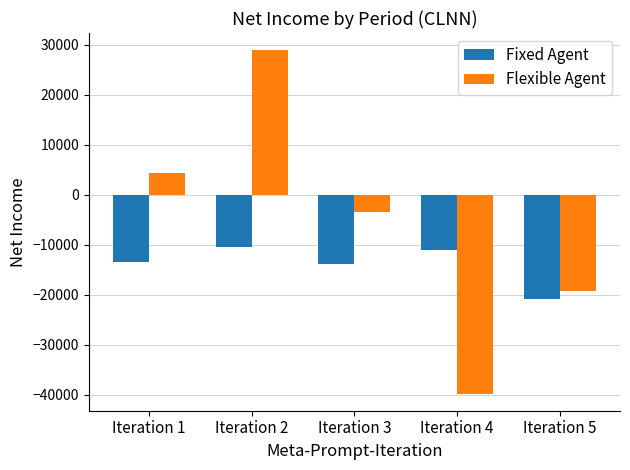

Rank the series by their average value, from highest to lowest.

Flexible Agent, Fixed Agent